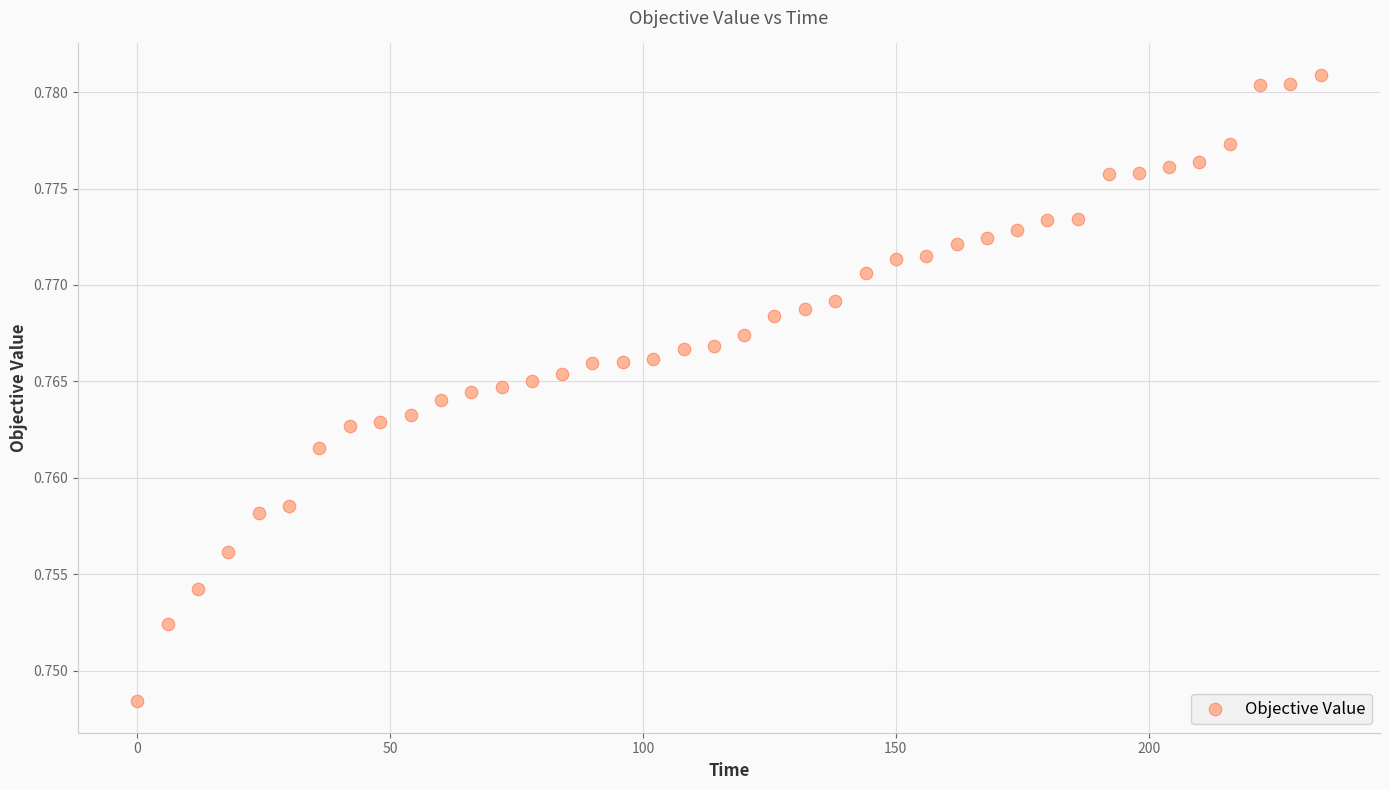

What is the range of X values (max minus min)?

234.1